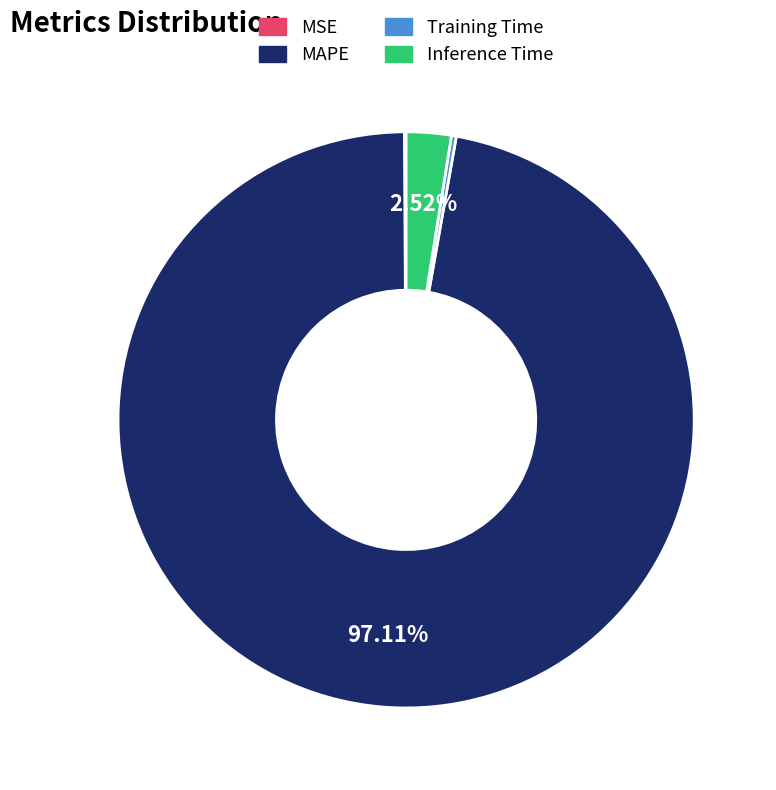

Which slice is the largest?

MAPE